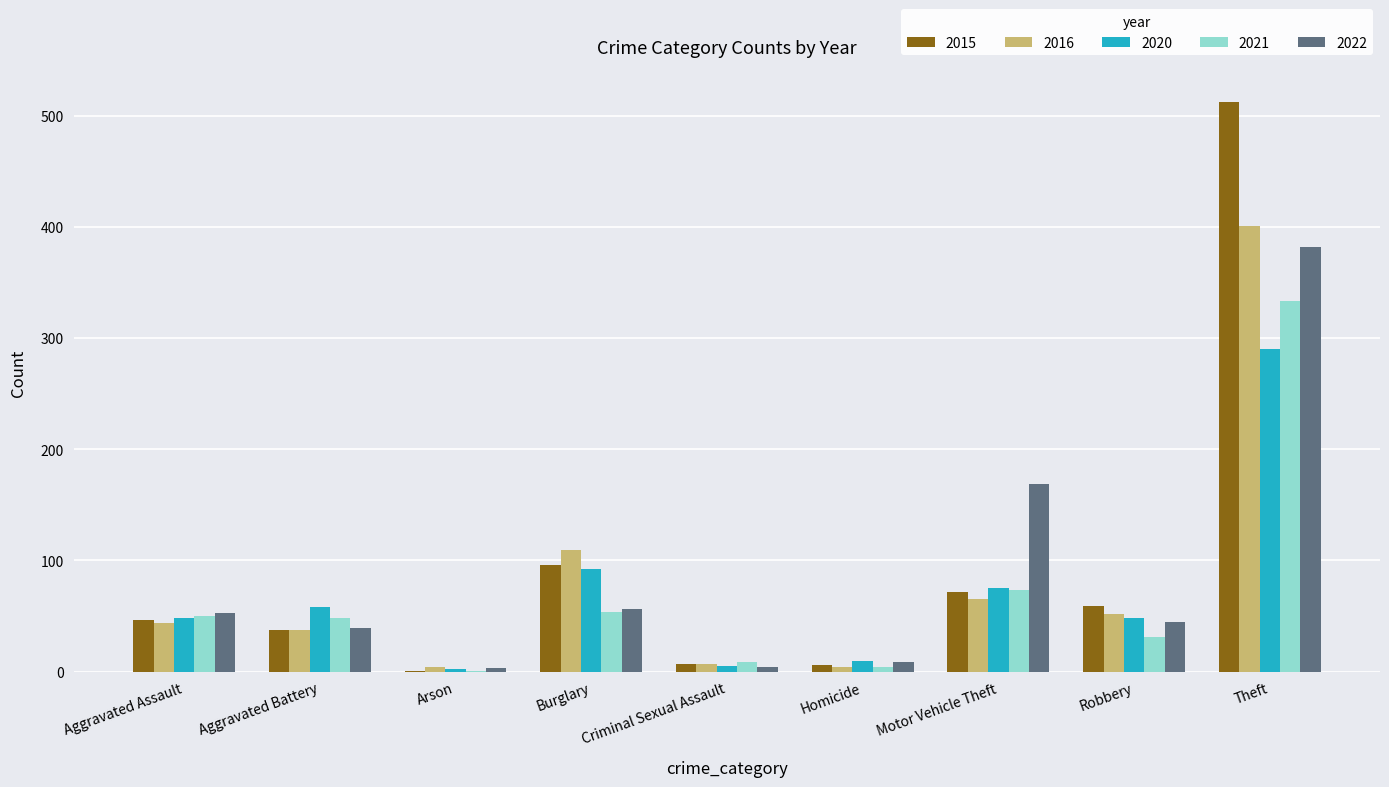

What is the maximum value for 2021?

333